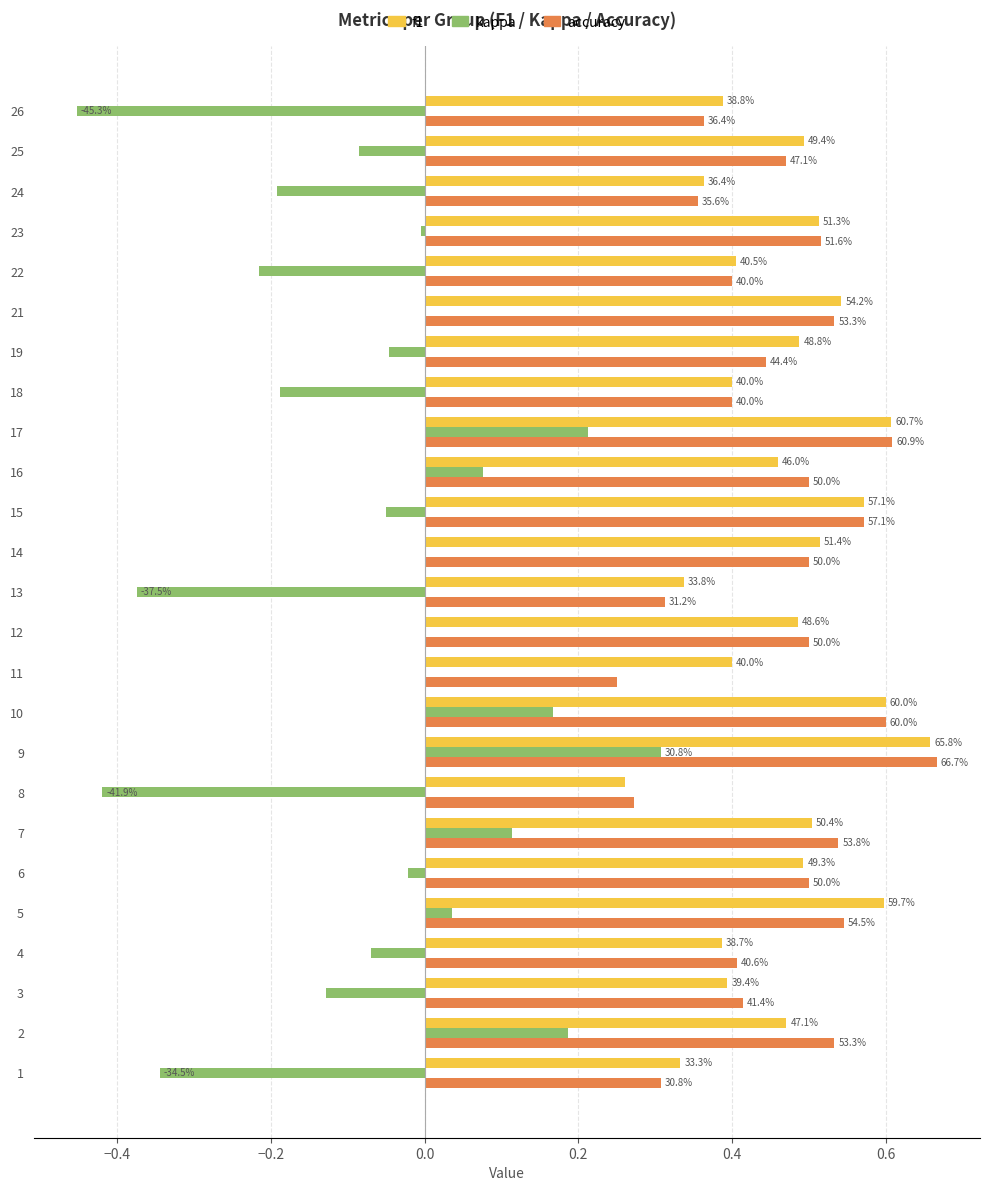

What are all the series names shown in the legend?

f1, kappa, accuracy